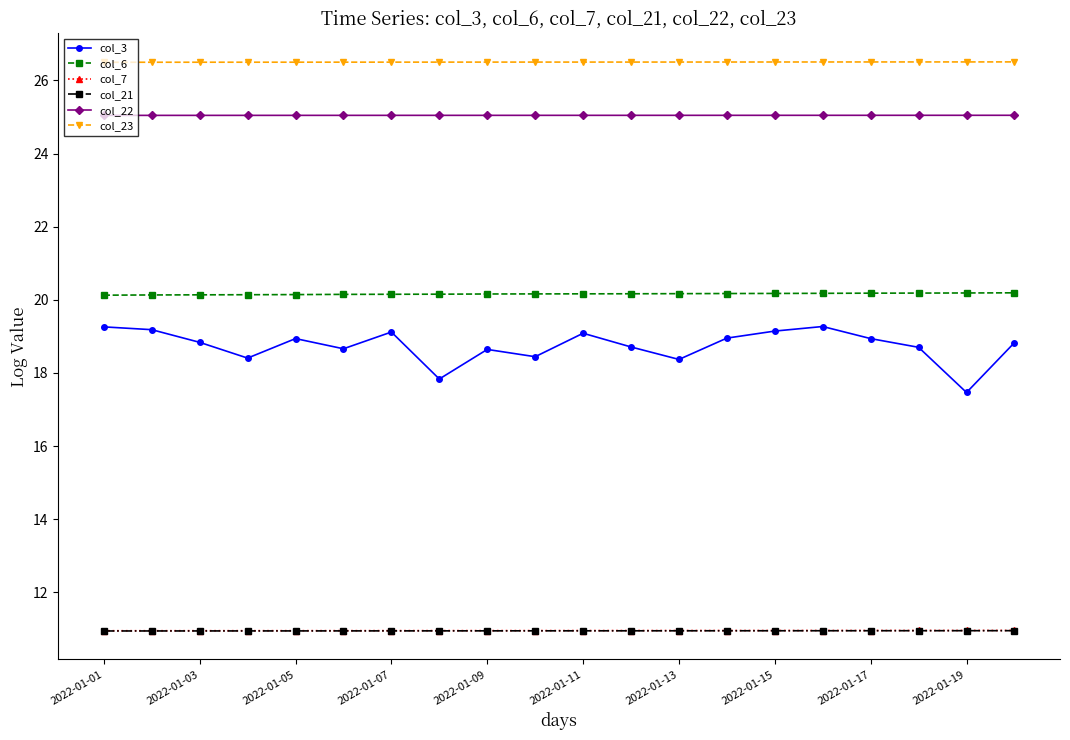

Which series has the largest range (max minus min)?

col_3